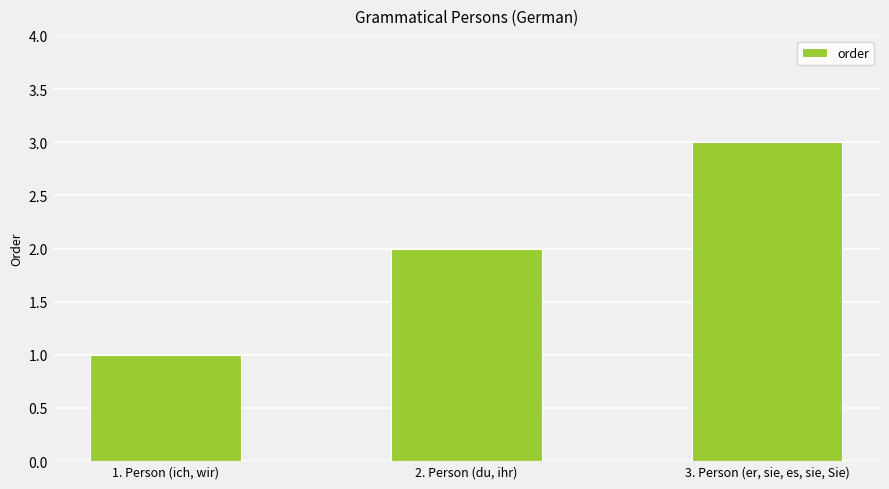

Rank the categories by value from highest to lowest.

3. Person (er, sie, es, sie, Sie), 2. Person (du, ihr), 1. Person (ich, wir)